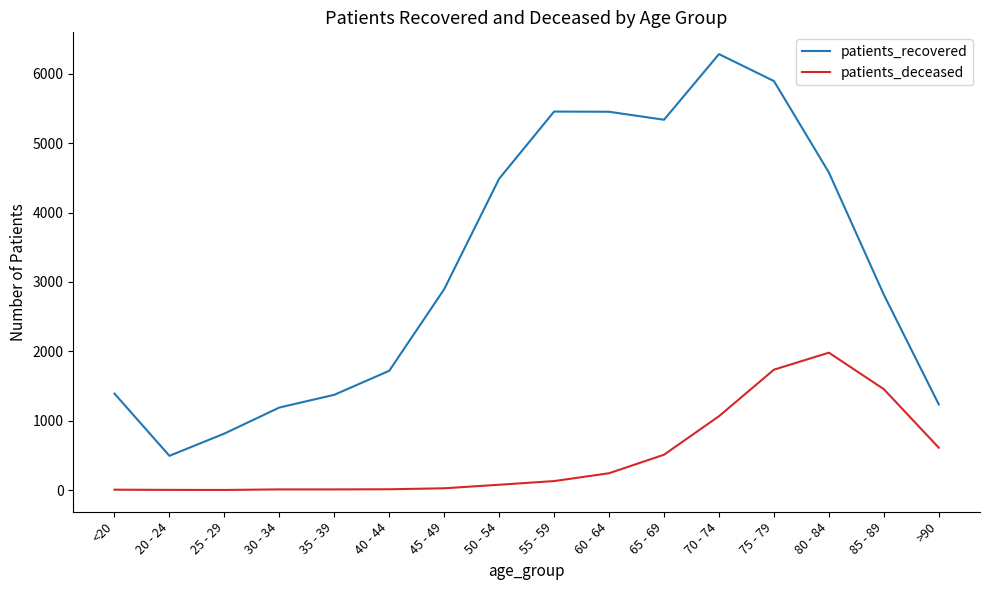

At which label is patients_deceased closest to 991?

70 - 74